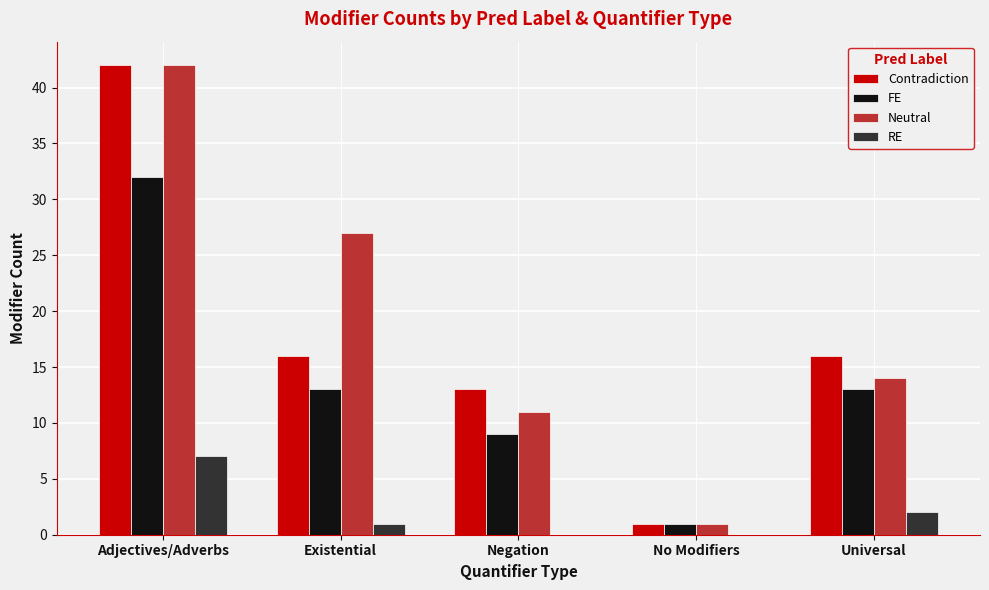

Reading left to right, transcribe all the data shown in this chart.

Contradiction: Adjectives/Adverbs=42	Existential=16	Negation=13	No Modifiers=1	Universal=16
FE: Adjectives/Adverbs=32	Existential=13	Negation=9	No Modifiers=1	Universal=13
Neutral: Adjectives/Adverbs=42	Existential=27	Negation=11	No Modifiers=1	Universal=14
RE: Adjectives/Adverbs=7	Existential=1	Negation=0	No Modifiers=0	Universal=2